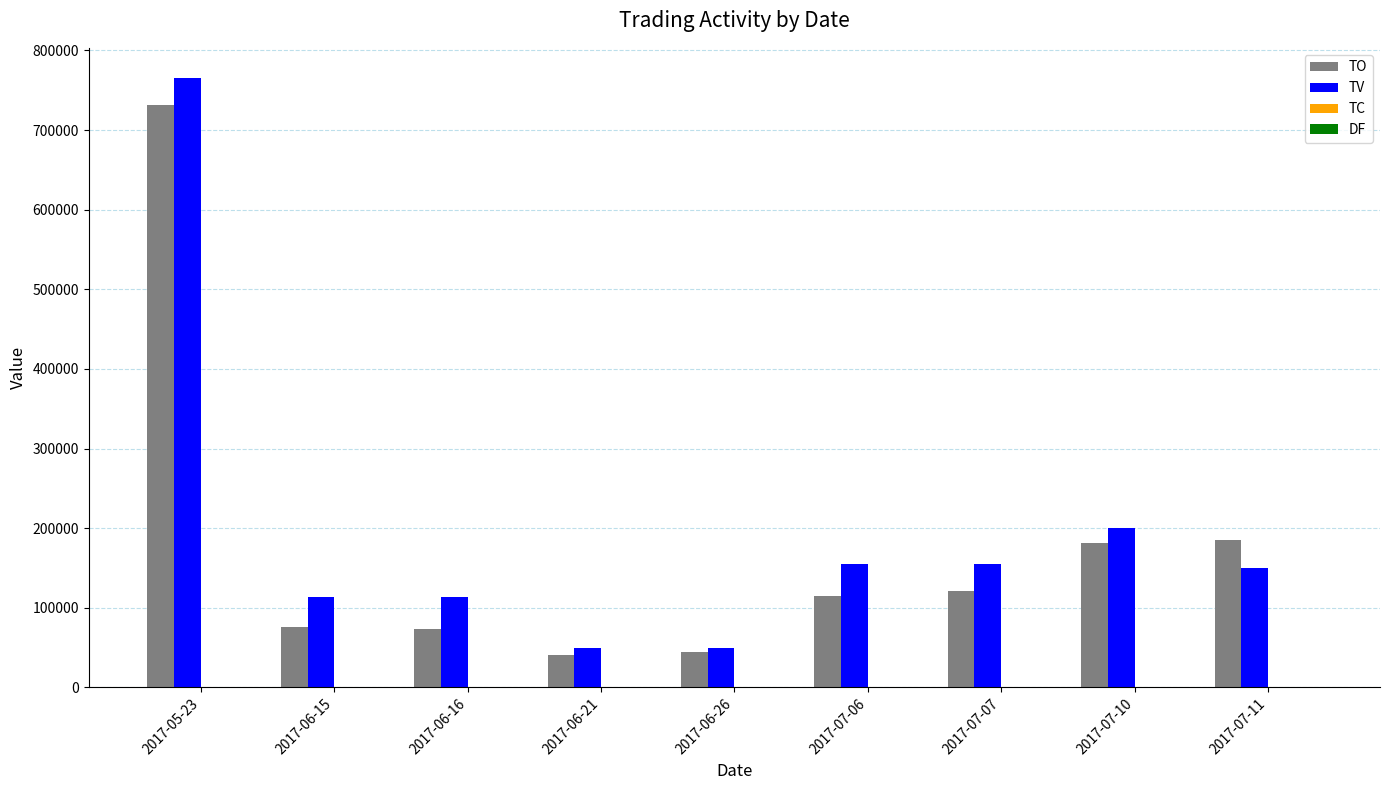

At which label is TO closest to 386375?

2017-07-11